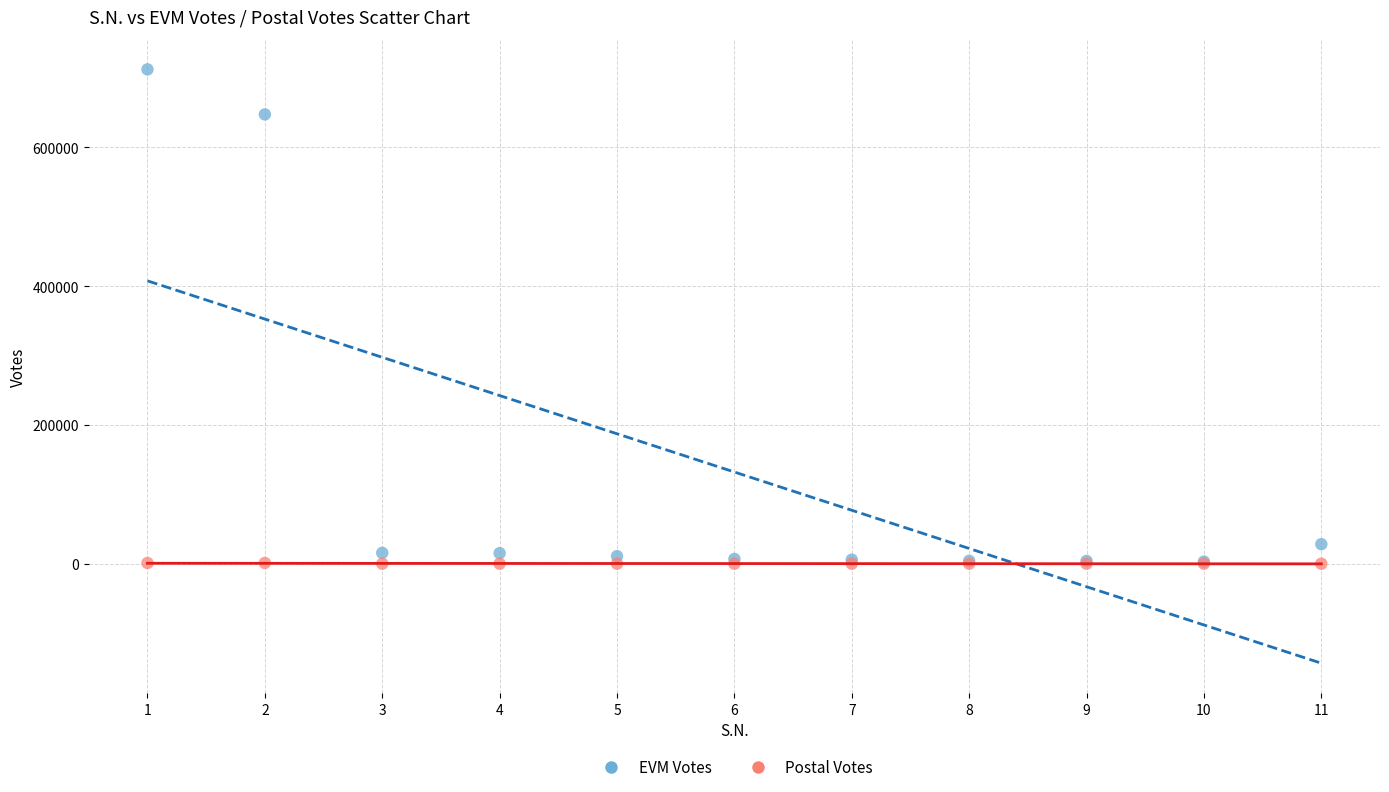

What are all the series names shown in the legend?

EVM Votes, Postal Votes